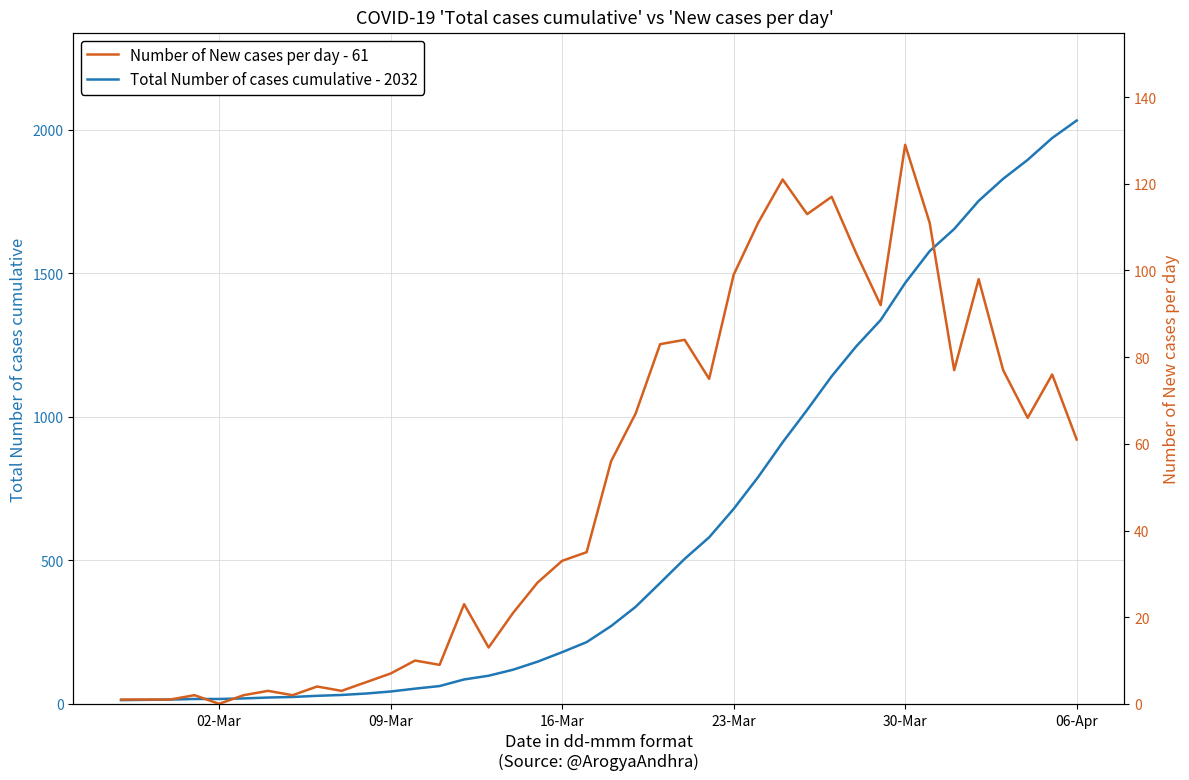

Does the chart have visible grid lines?

Yes